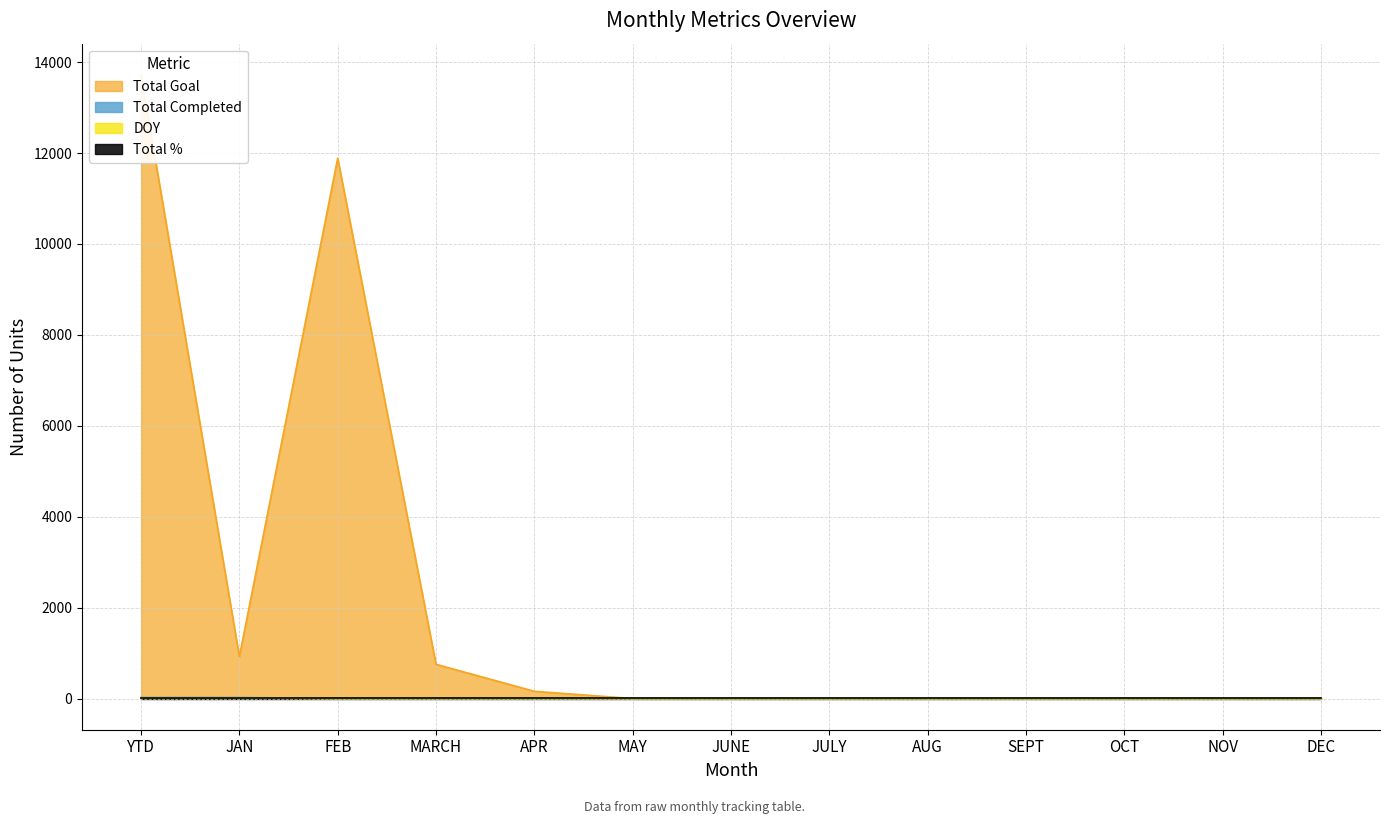

What is the average value of the Total Completed series?

4